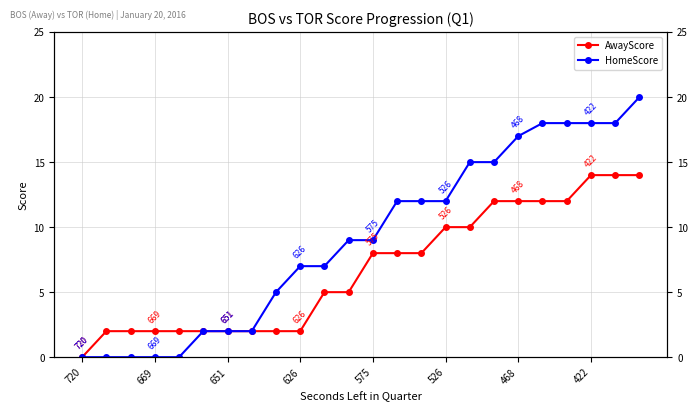

What is the difference between the second highest and minimum values in the HomeScore series?

18